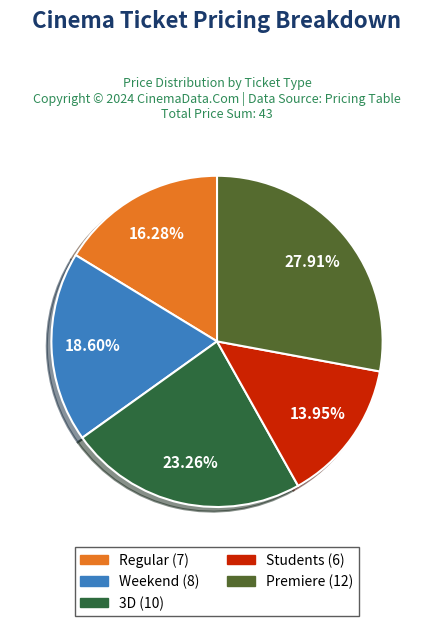

Do Regular and Premiere together represent more than half of the pie?

No